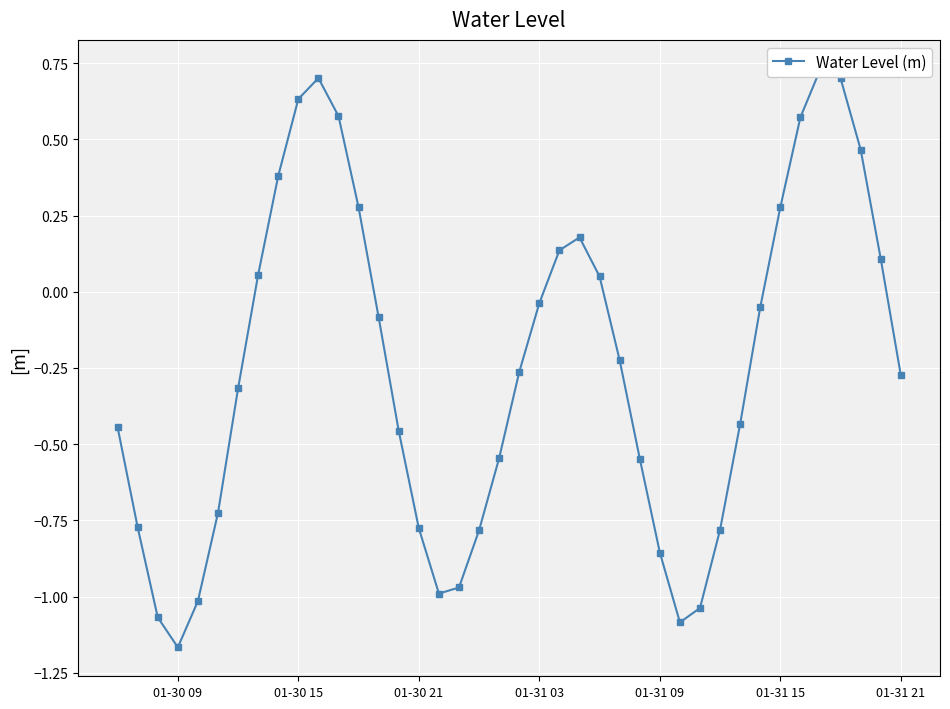

Count the number of data series in this chart.

1